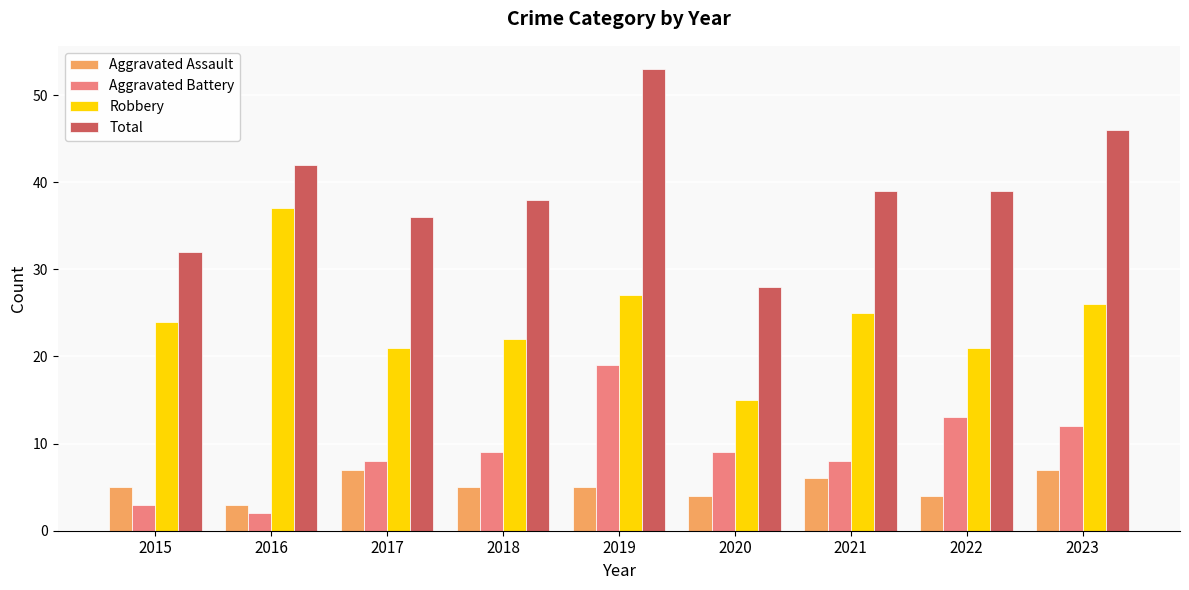

Is it true that Aggravated Assault equals 5 at 2015?

True